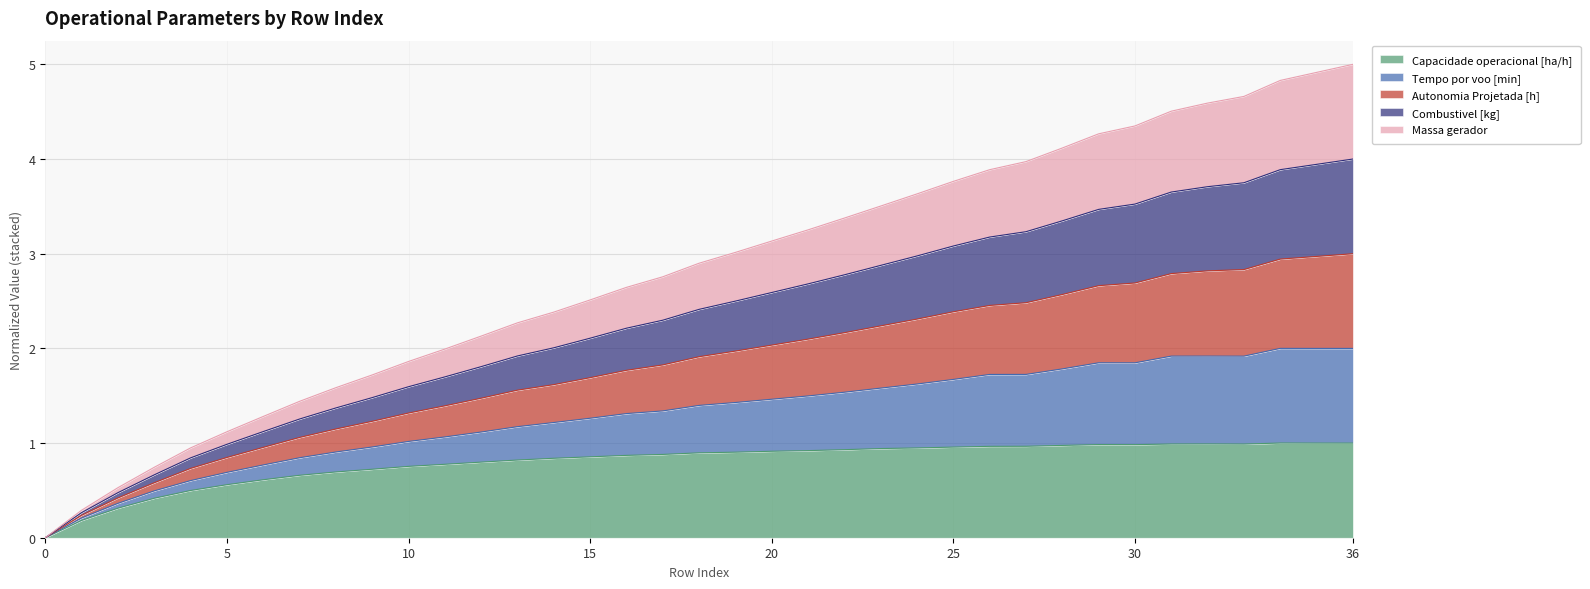

True or false: Capacidade operacional [ha/h] and Combustivel [kg] cross at least once.

False